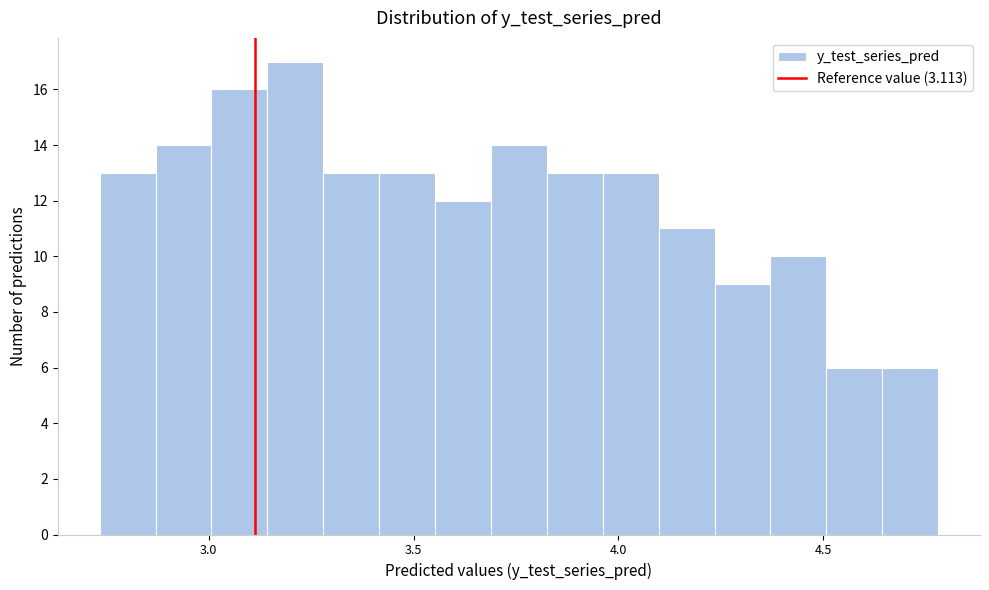

Around what value on the x-axis is the tallest bar? Give the approximate position of its centre, as read against the axis.

3.20